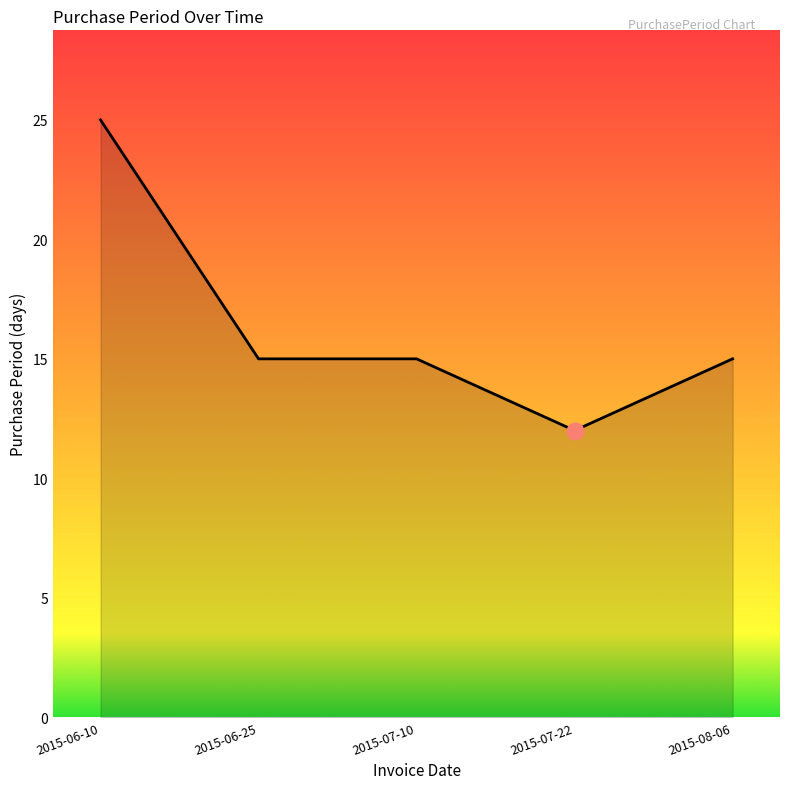

True or false: there are more than 2 points higher than both neighbors.

False